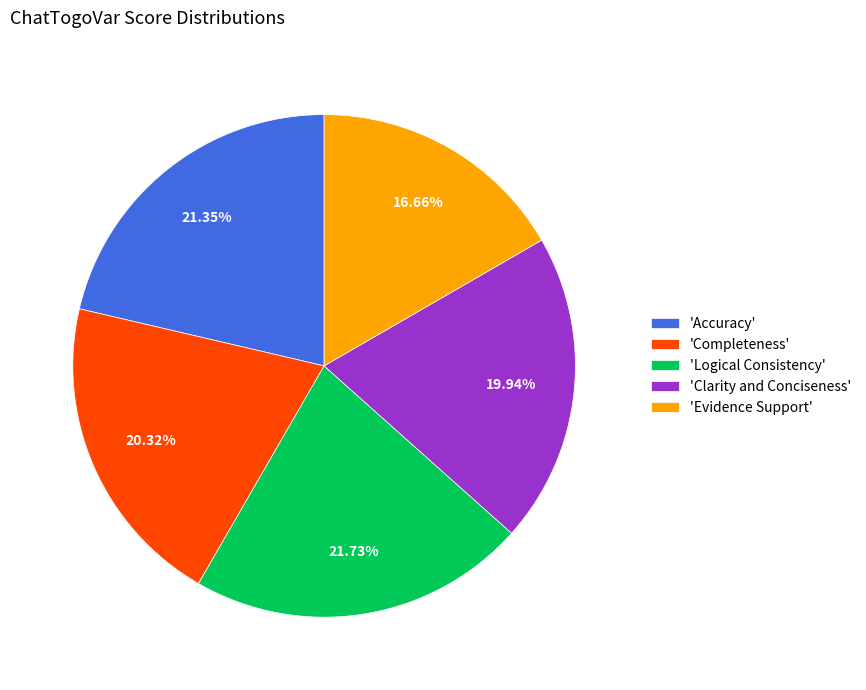

What is the smallest slice in the pie chart?

'Evidence Support'